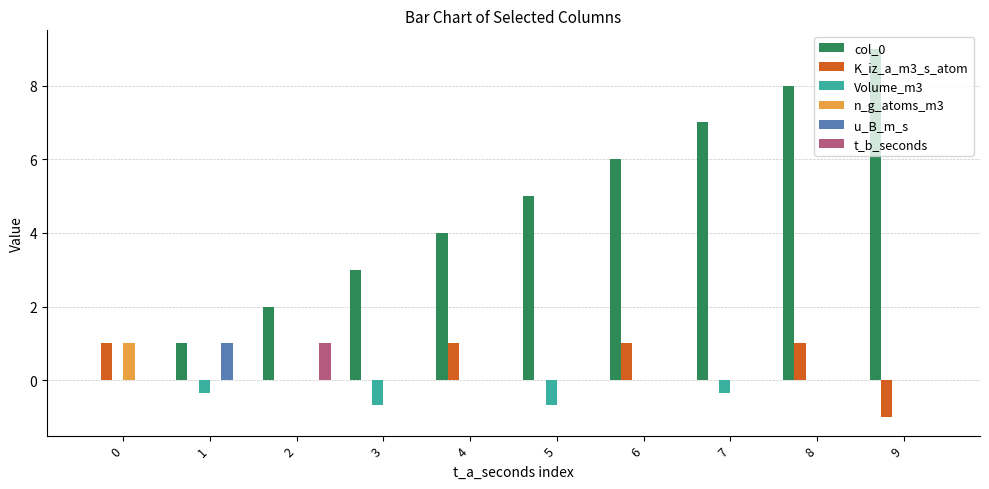

Which series has the largest range (max minus min)?

col_0